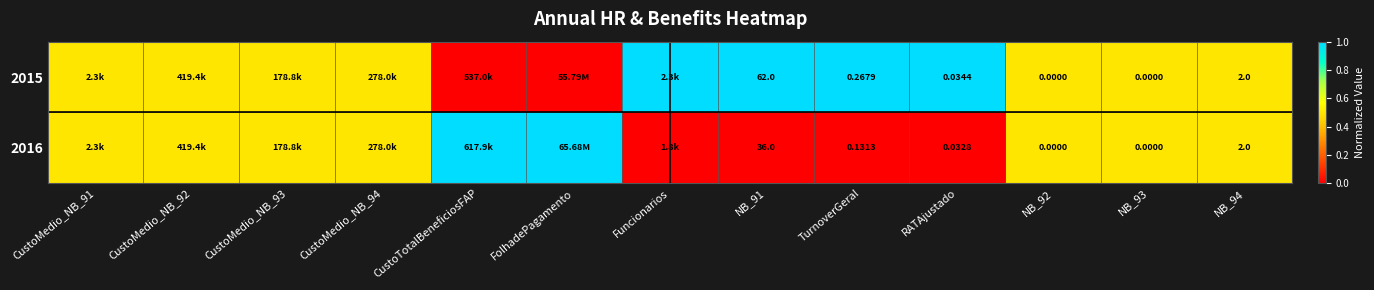

Which label corresponds to the largest value in the chart?

Funcionarios